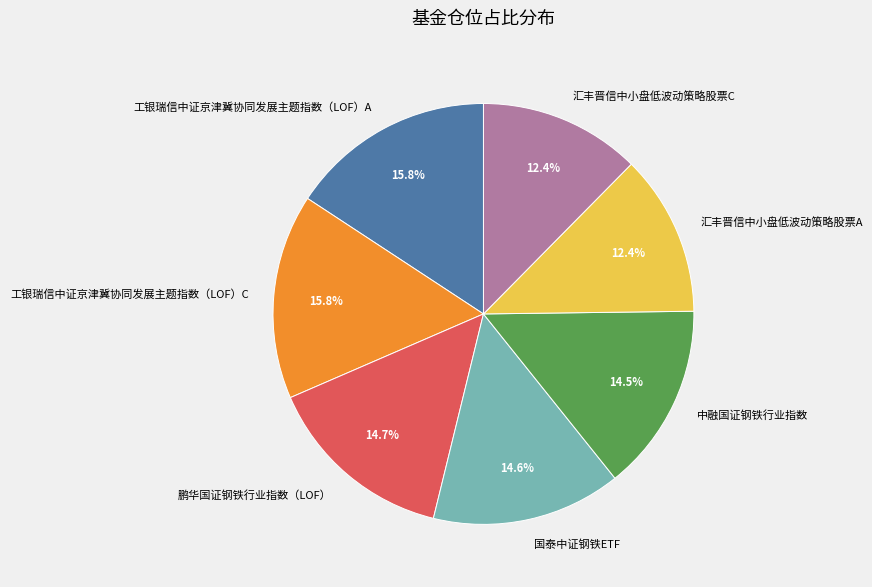

Between 国泰中证钢铁ETF and 汇丰晋信中小盘低波动策略股票C, which is larger?

国泰中证钢铁ETF